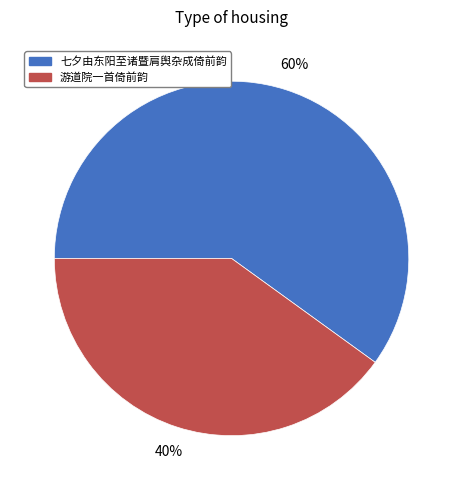

Rank the categories by value from lowest to highest.

游道院一首倚前韵, 七夕由东阳至诸暨肩舆杂成倚前韵